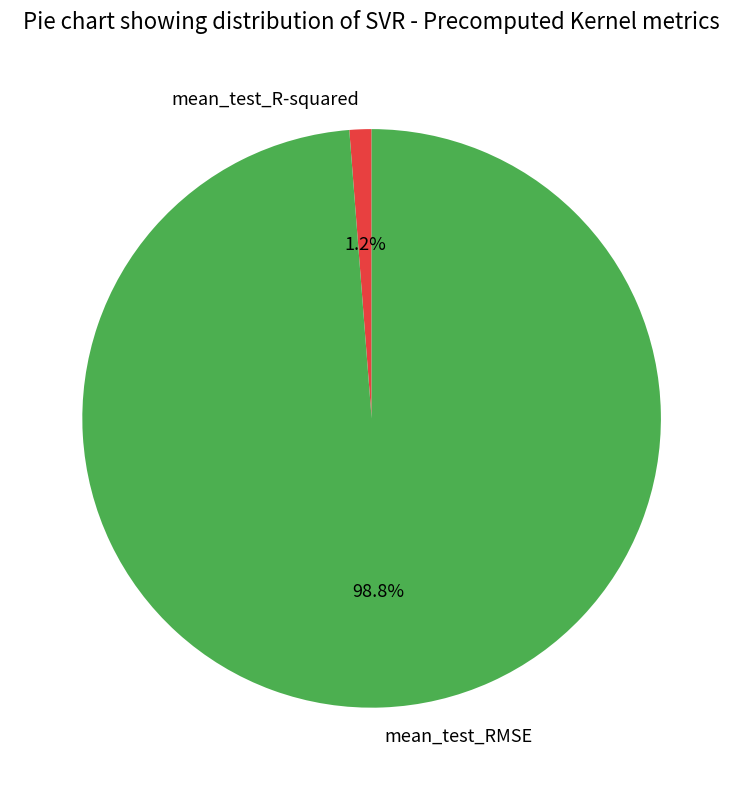

The mean_test_R-squared slice represents 11% of the pie. True or false?

False